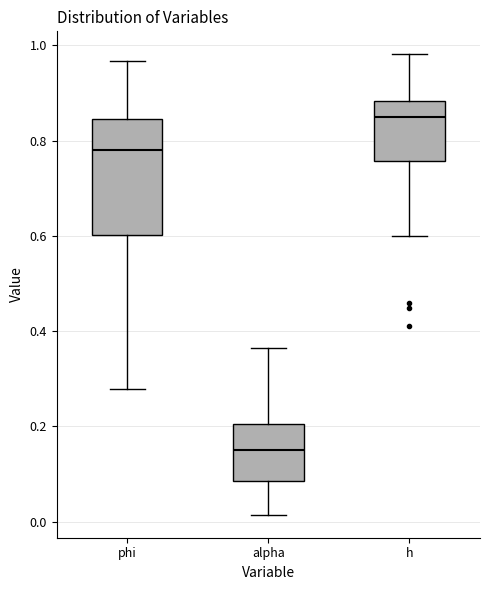

Which box's median line is the lowest?

alpha